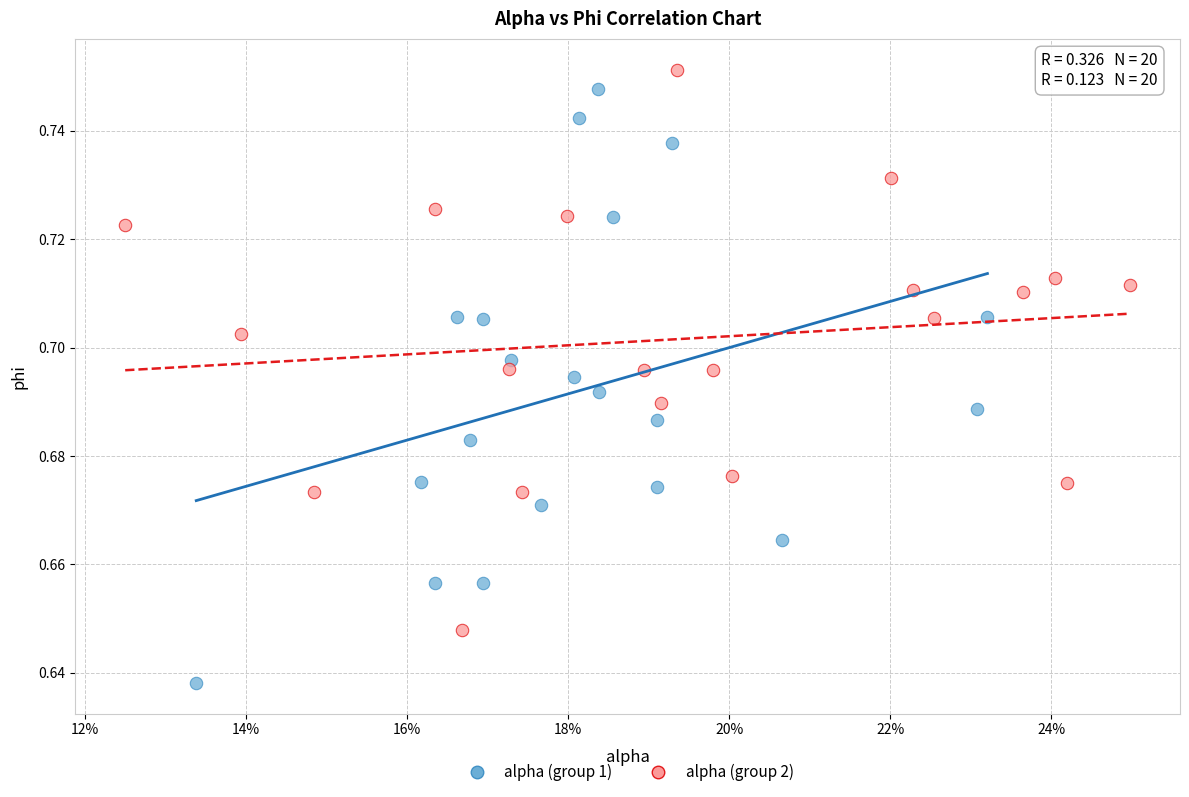

Which series reaches the minimum Y coordinate?

alpha (group 1)